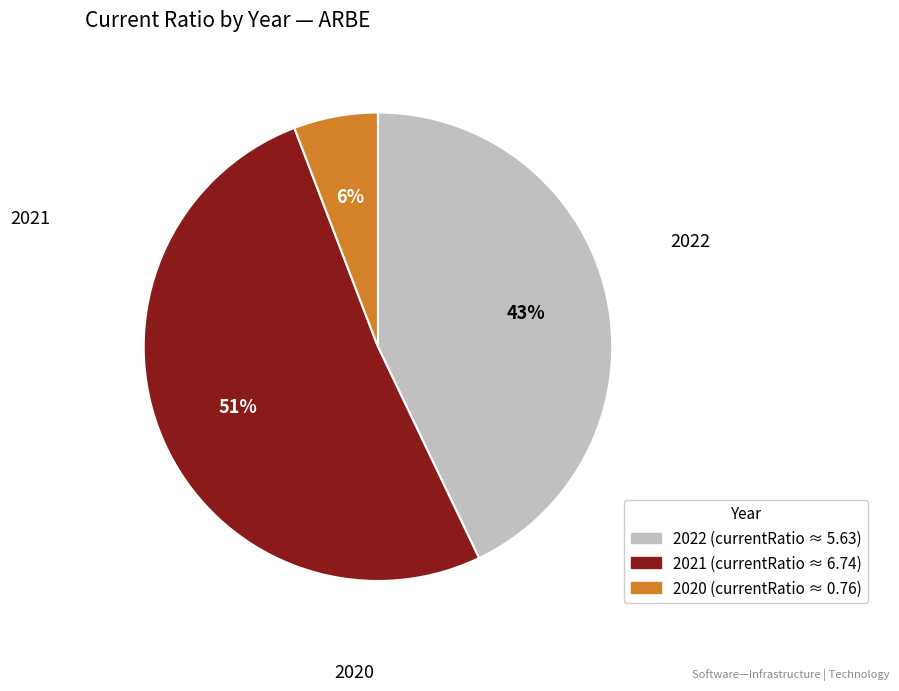

Combined, do 2021 and 2020 account for over 50%?

Yes